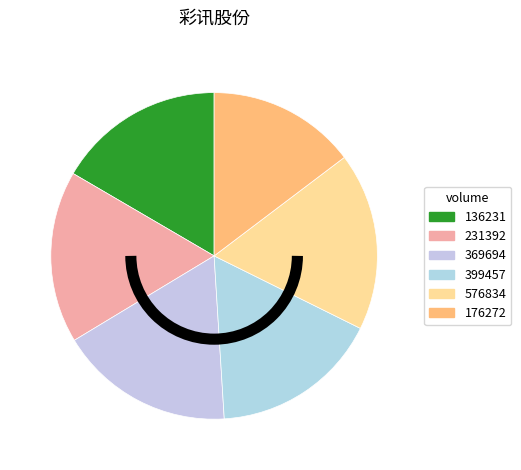

To the nearest percent, what is the average slice percentage?

17%